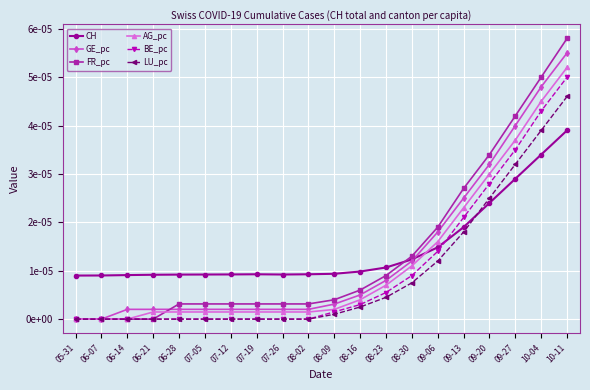

At how many categories does at least one series exceed 0?

20